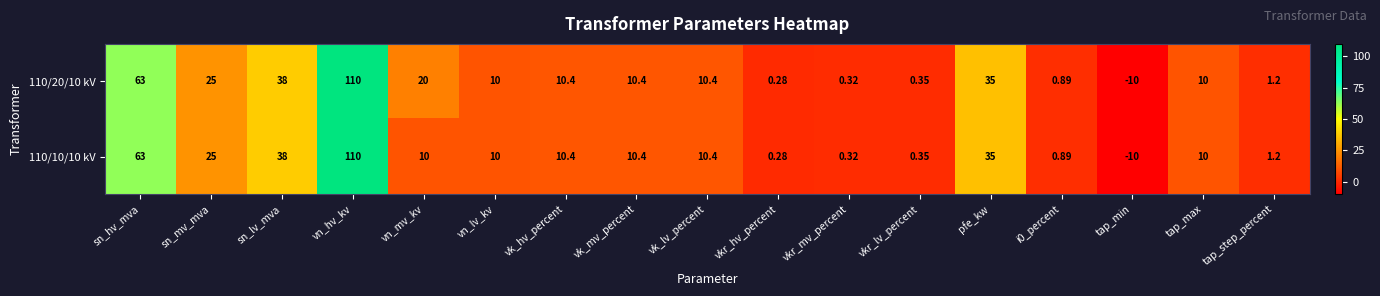

How many values in 110/20/10 kV are below zero?

1